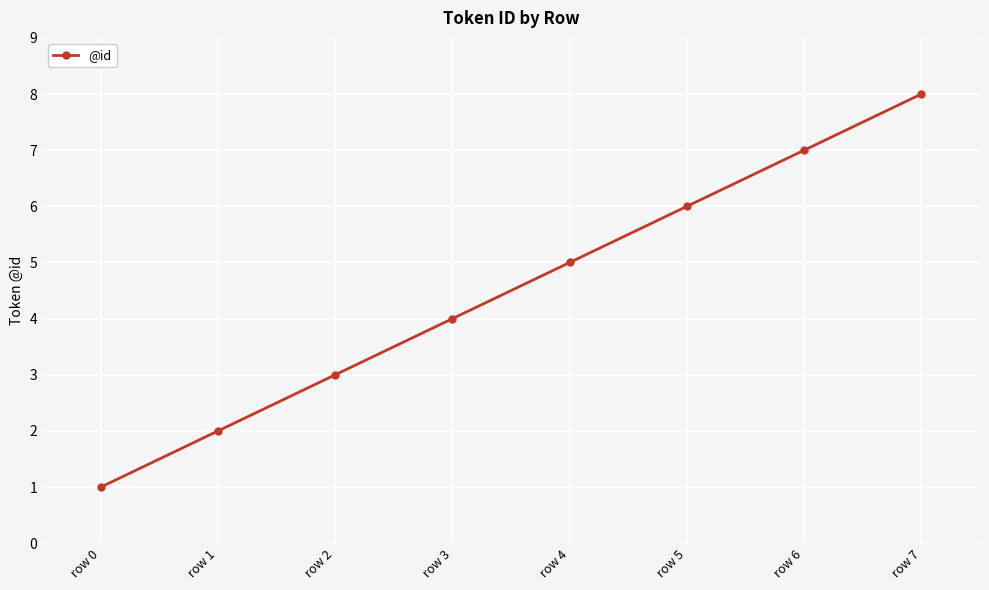

List the labels in order of value, smallest first.

row 0, row 1, row 2, row 3, row 4, row 5, row 6, row 7